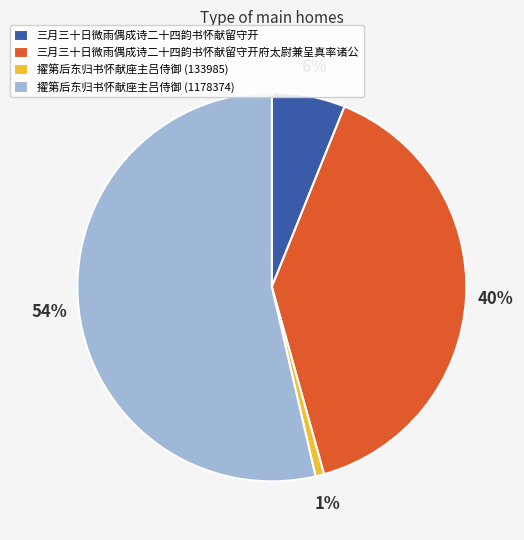

To the nearest percent, what is the average slice percentage?

25%